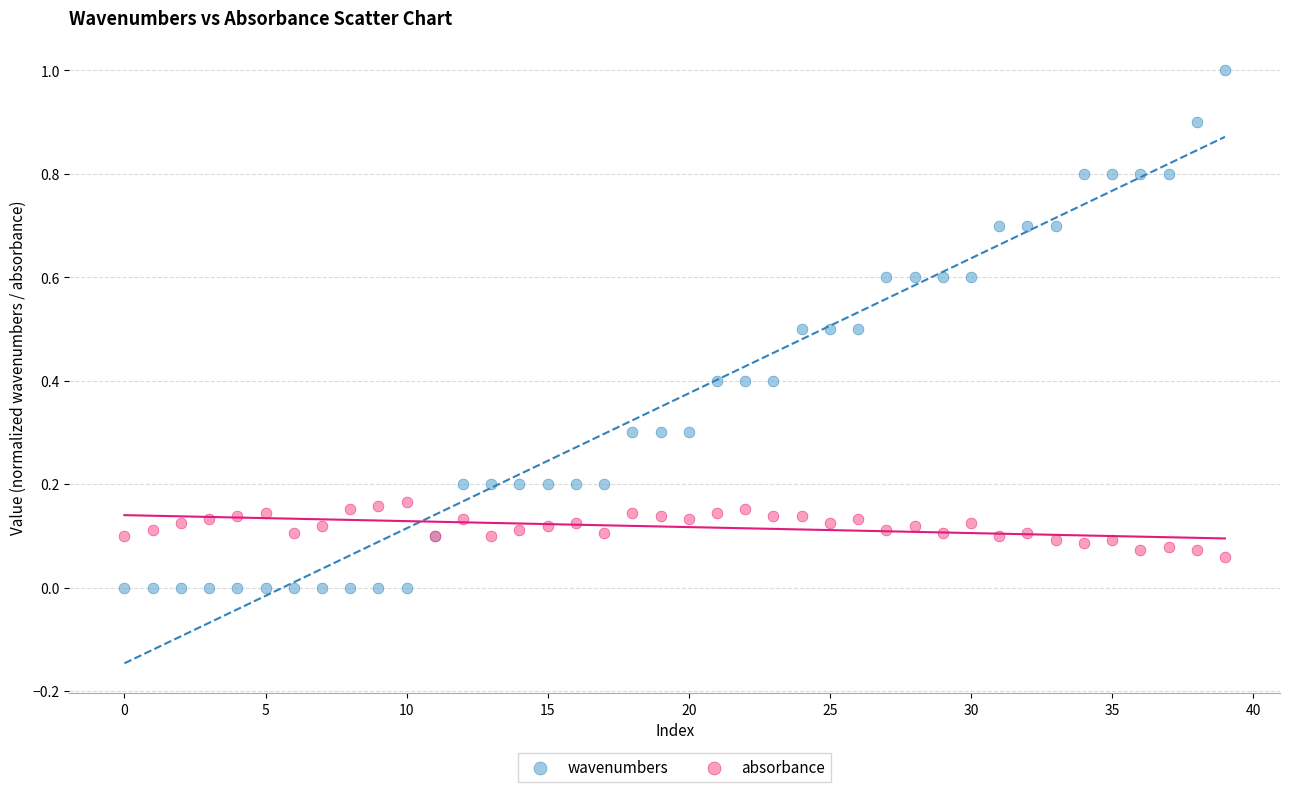

Which series has the largest Y range (max minus min)?

wavenumbers